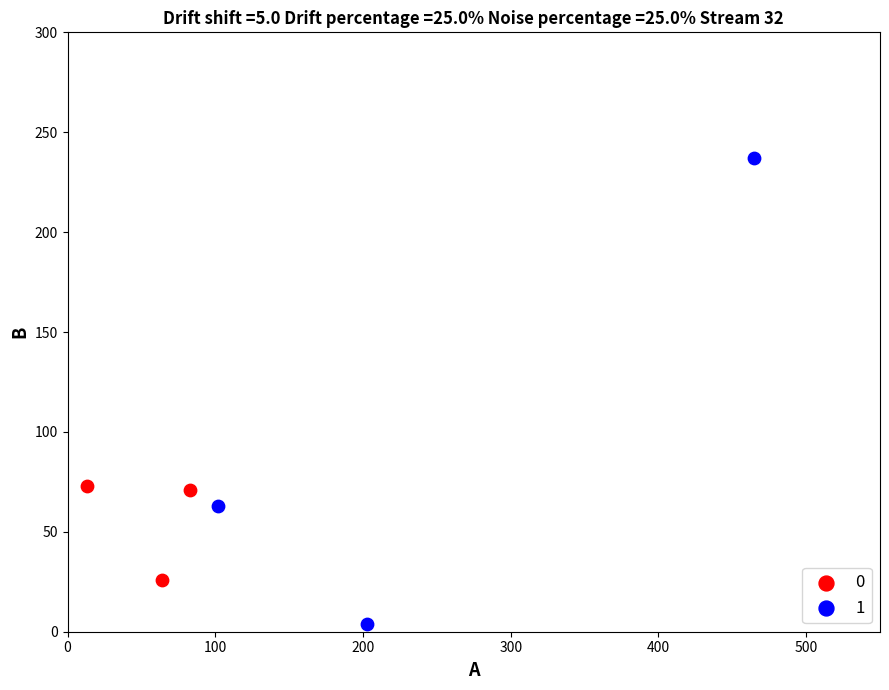

What are all the series names shown in the legend?

0, 1